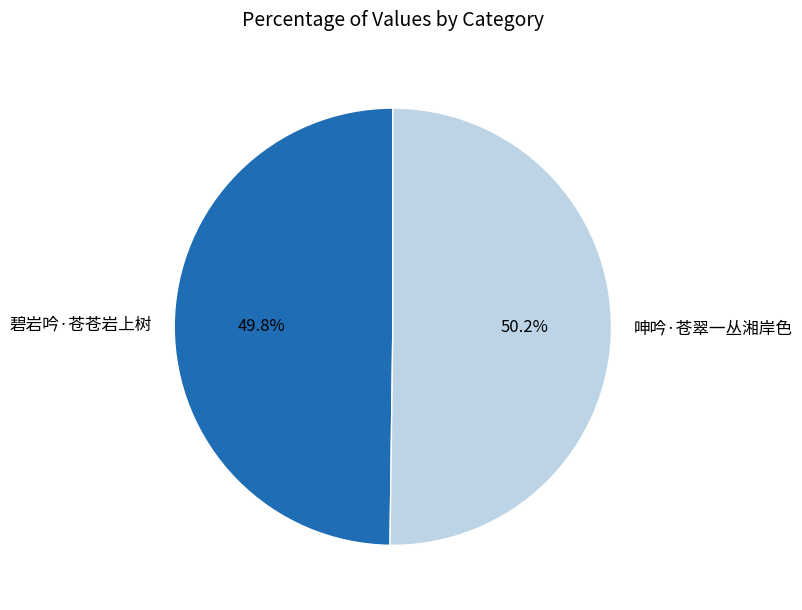

Does any single category account for the majority?

Yes